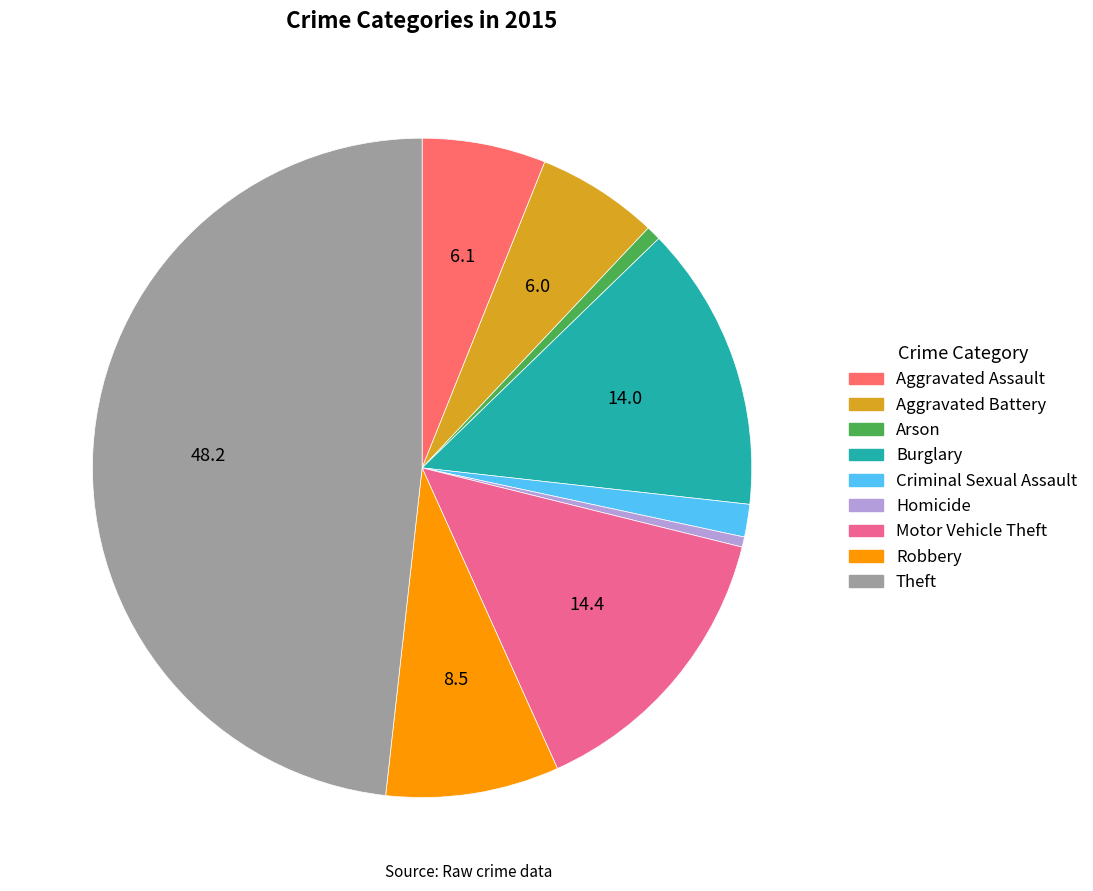

Is it true that Arson is 1% of the pie?

True